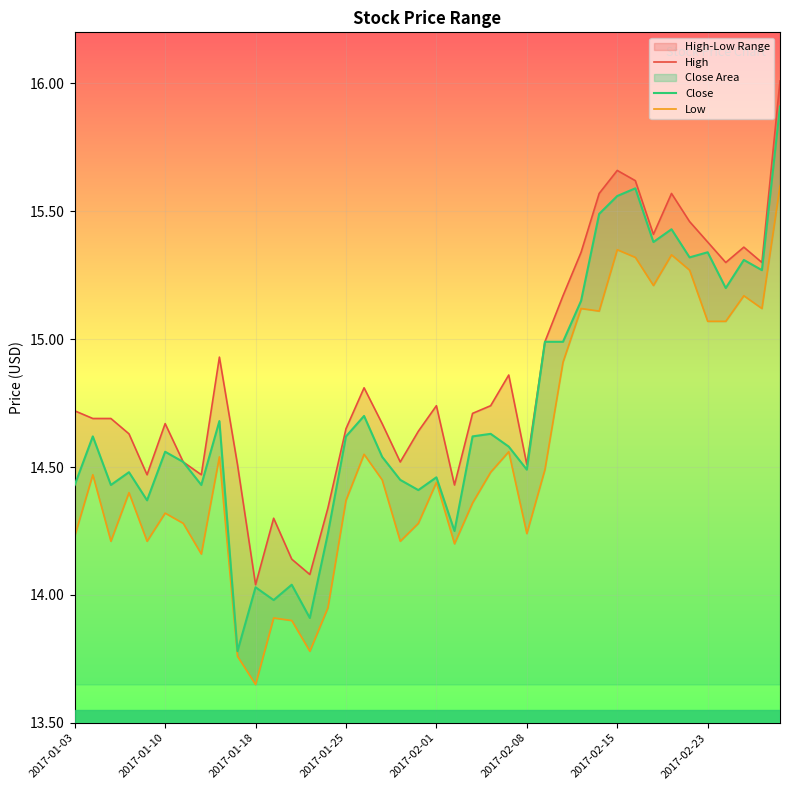

Reading left to right, what are all the values shown in this chart?

High: 14.7	14.7	14.7	14.6	14.5	14.7	14.5	14.5	14.9	14.5	14.0	14.3	14.1	14.1	14.3	14.7	14.8	14.7	14.5	14.6	14.7	14.4	14.7	14.7	14.9	14.5	15.0	15.2	15.3	15.6	15.7	15.6	15.4	15.6	15.5	15.4	15.3	15.4	15.3	16.0
Close: 14.4	14.6	14.4	14.5	14.4	14.6	14.5	14.4	14.7	13.8	14.0	14.0	14.0	13.9	14.2	14.6	14.7	14.5	14.4	14.4	14.5	14.2	14.6	14.6	14.6	14.5	15.0	15.0	15.2	15.5	15.6	15.6	15.4	15.4	15.3	15.3	15.2	15.3	15.3	15.9
Low: 14.2	14.5	14.2	14.4	14.2	14.3	14.3	14.2	14.5	13.8	13.7	13.9	13.9	13.8	13.9	14.4	14.6	14.4	14.2	14.3	14.4	14.2	14.4	14.5	14.6	14.2	14.5	14.9	15.1	15.1	15.3	15.3	15.2	15.3	15.3	15.1	15.1	15.2	15.1	15.6